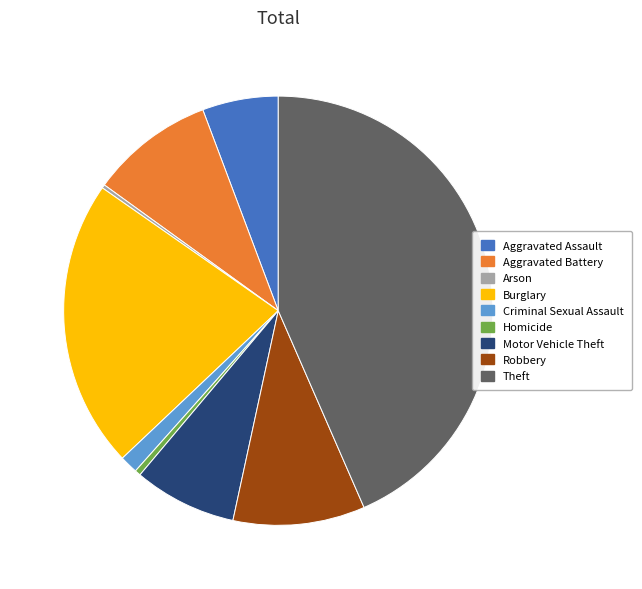

Does Aggravated Assault account for over 50% of the chart?

No